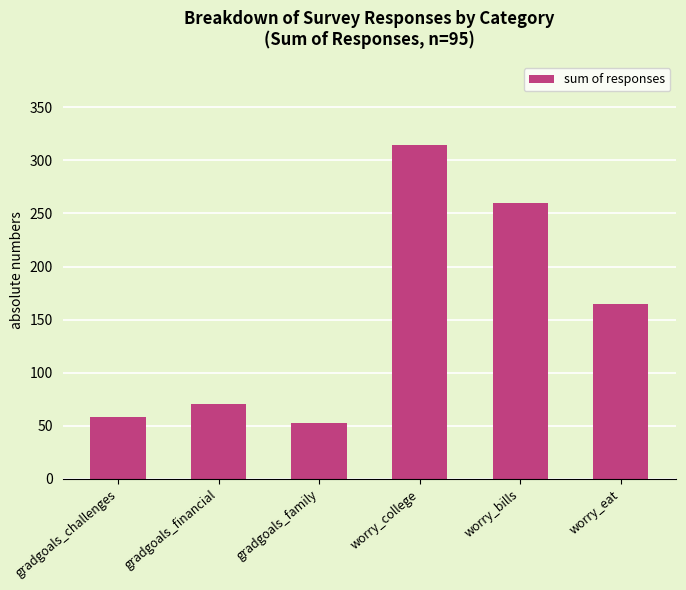

The chart shows a value of 71 at gradgoals_financial. True or false?

True